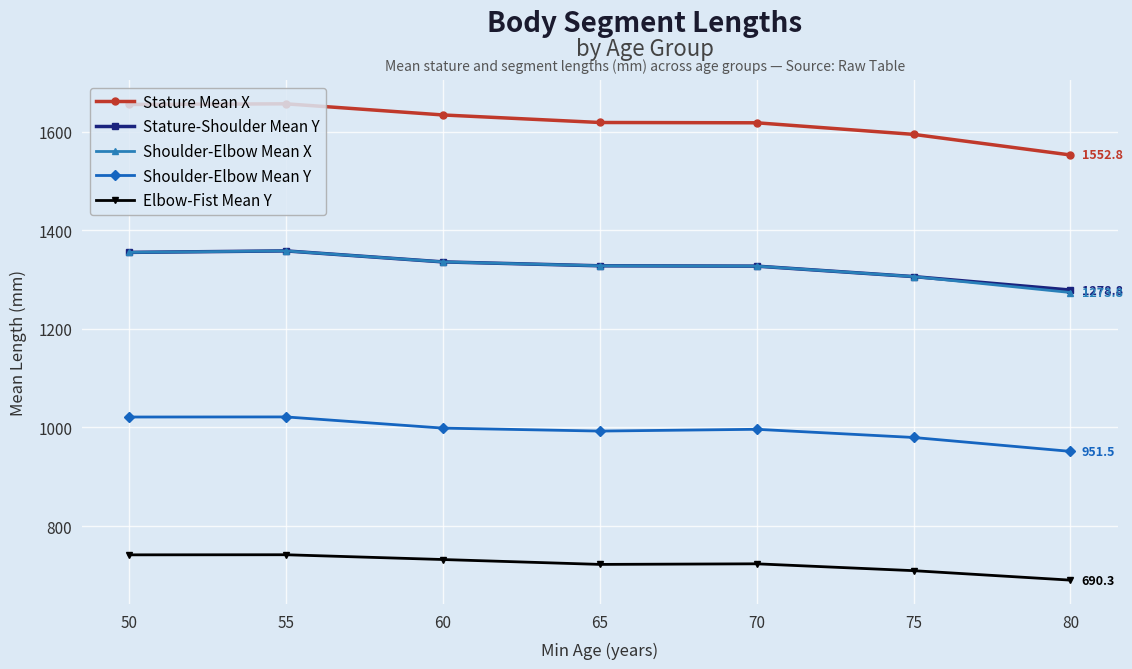

What is the difference between the maximum and minimum values in the Elbow-Fist Mean Y series?

51.5